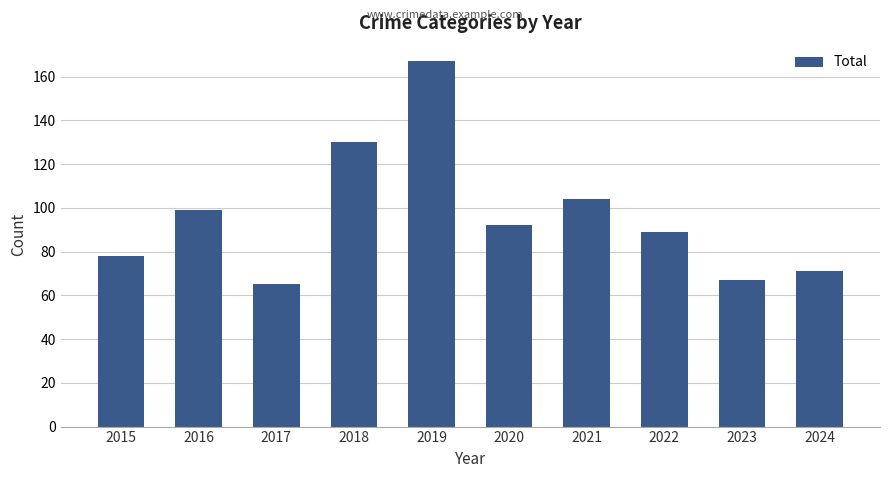

What is the difference between the second highest and second lowest values?

63